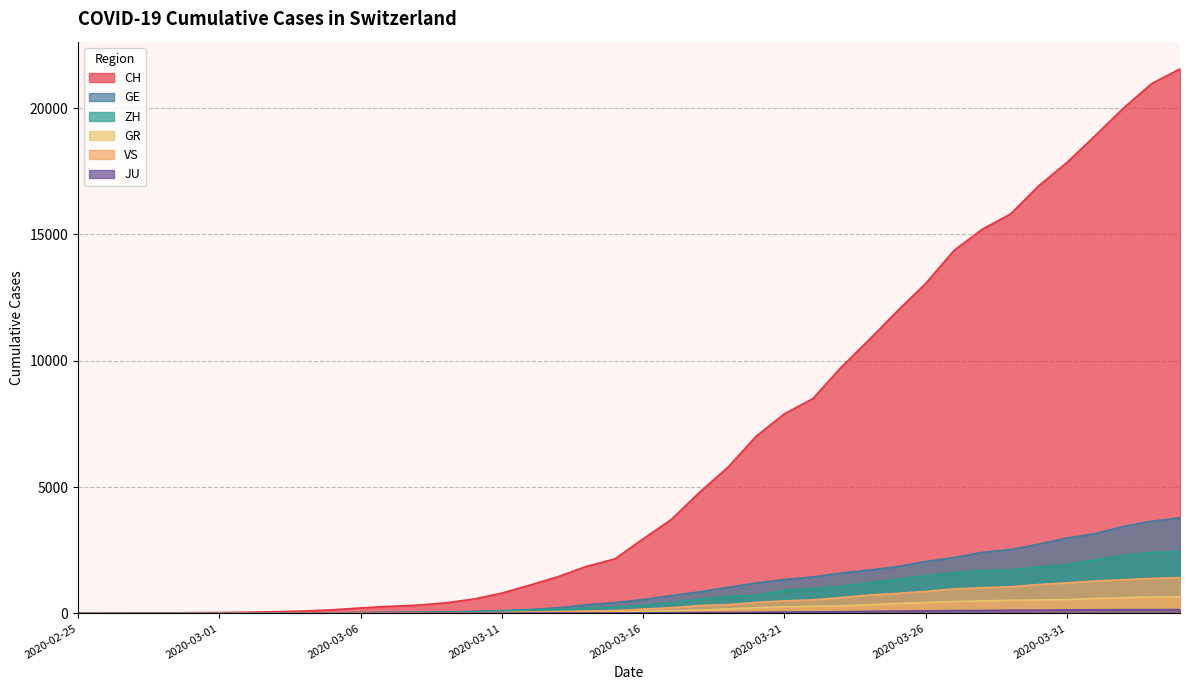

Which series has the largest total across all categories?

CH